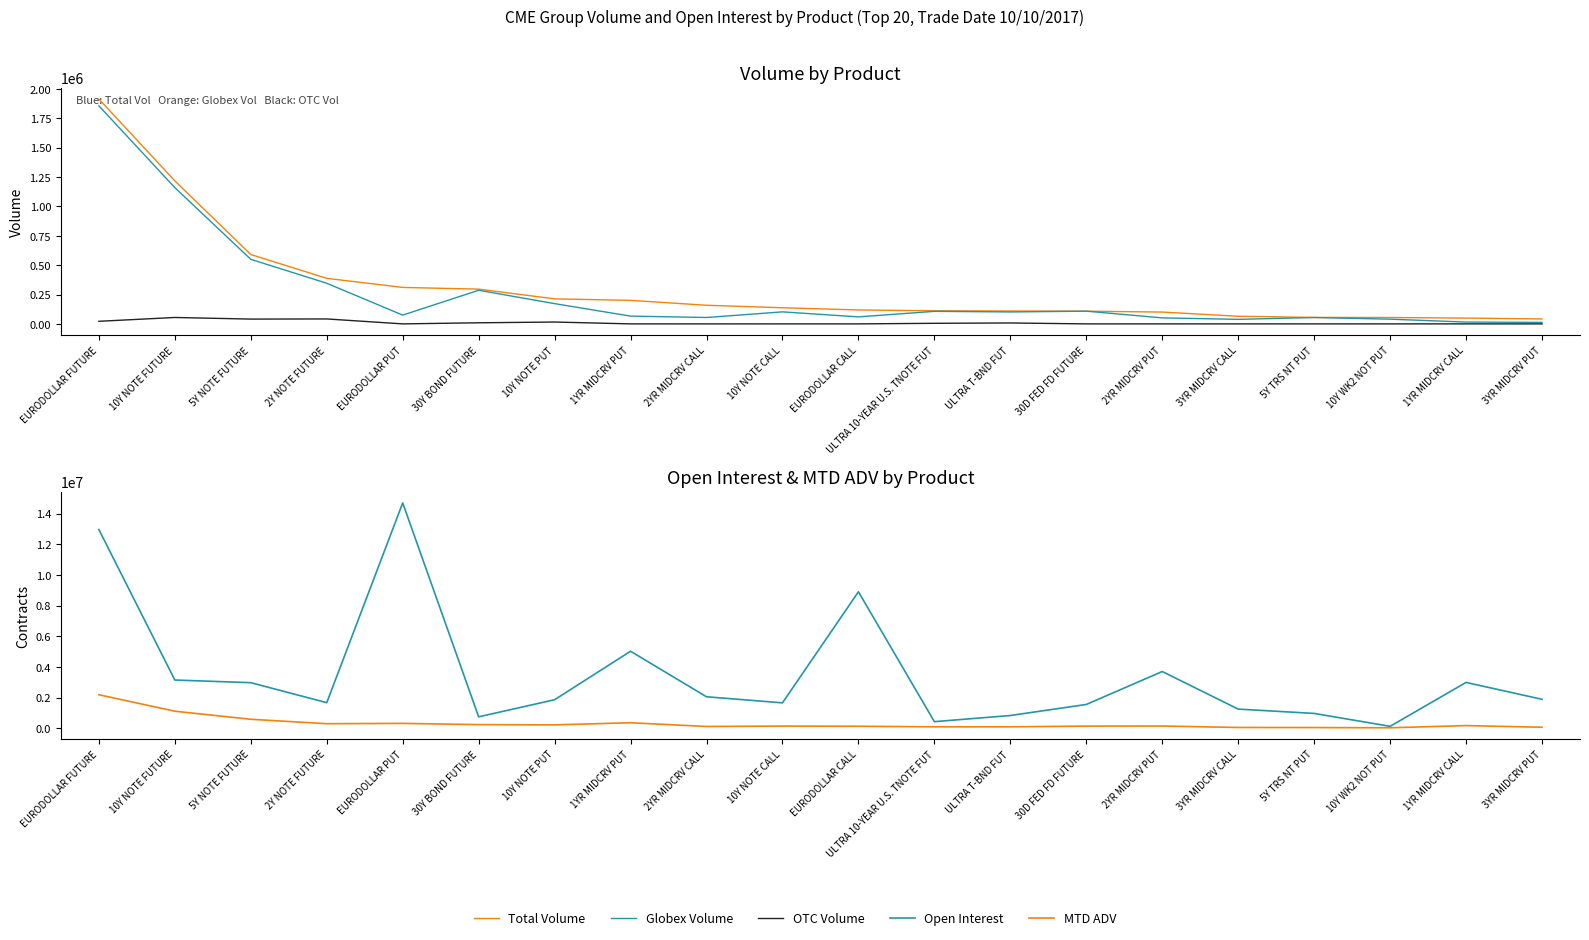

What is the label of the 18th point from the right?

5Y NOTE FUTURE